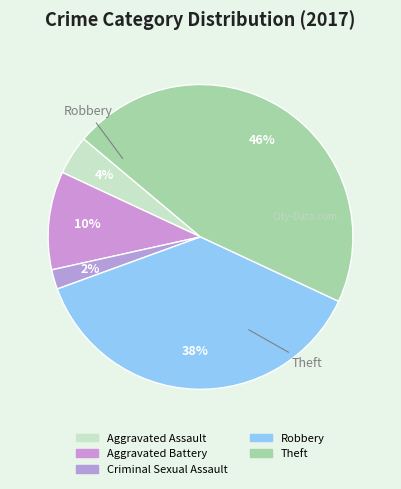

Does Aggravated Battery account for over 50% of the chart?

No